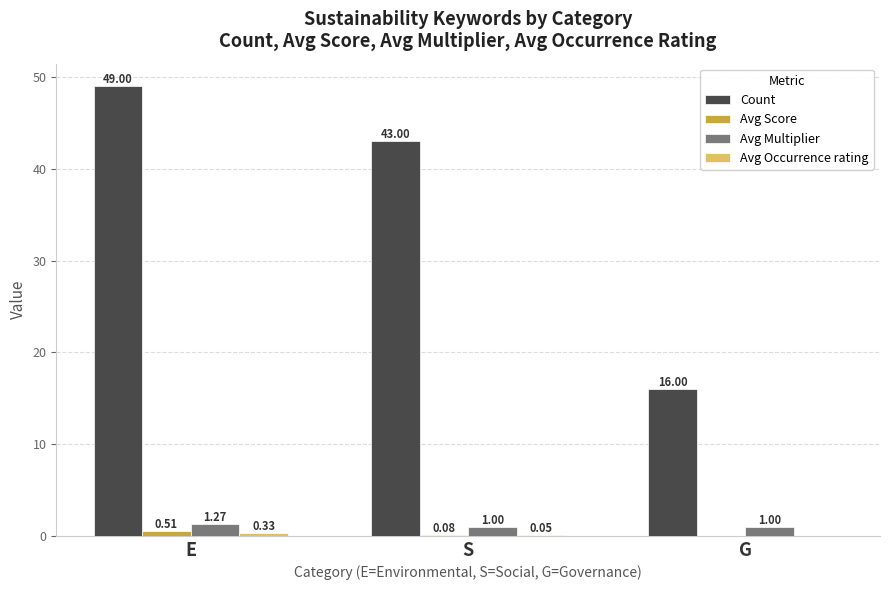

What is the sum of all Count values?

108.0